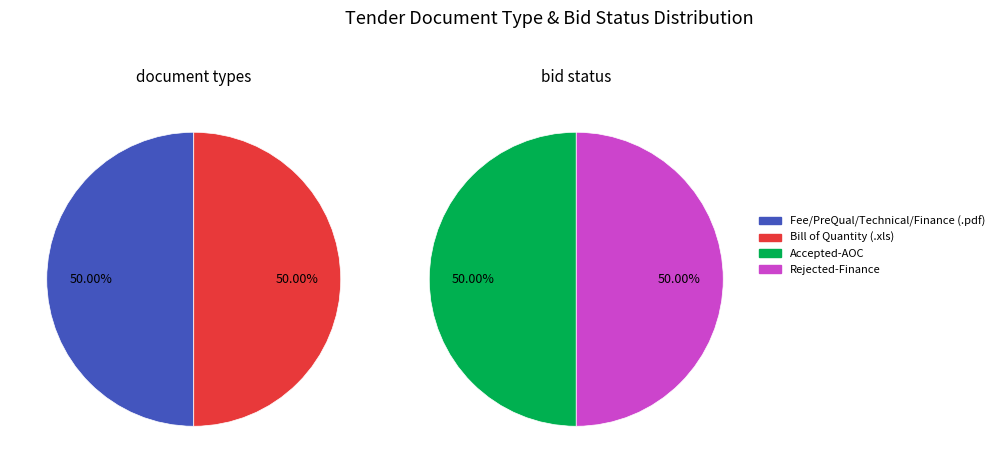

Does Fee/PreQual/Technical/Finance (.pdf) represent more than half of the total?

No